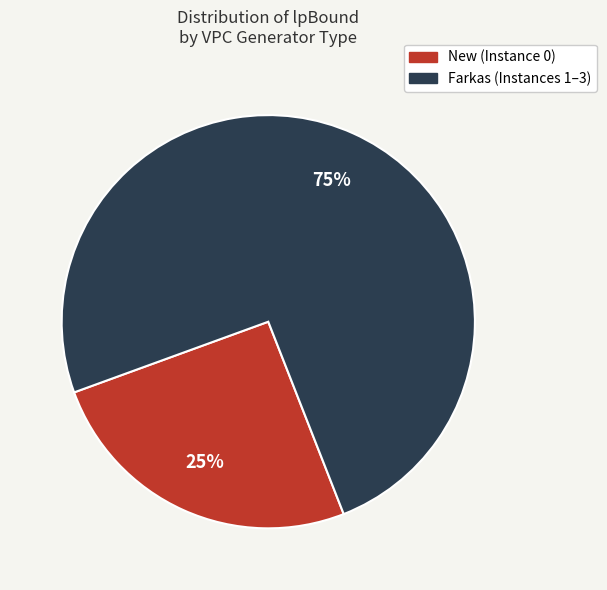

Does any single category account for the majority?

Yes